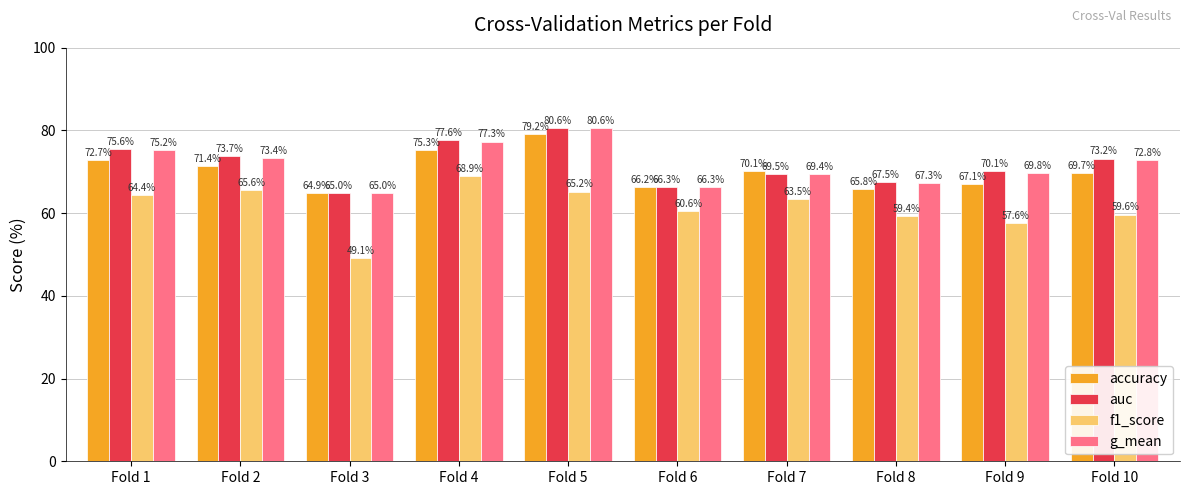

Between Fold 7 and Fold 9, which series saw the biggest shift?

f1_score